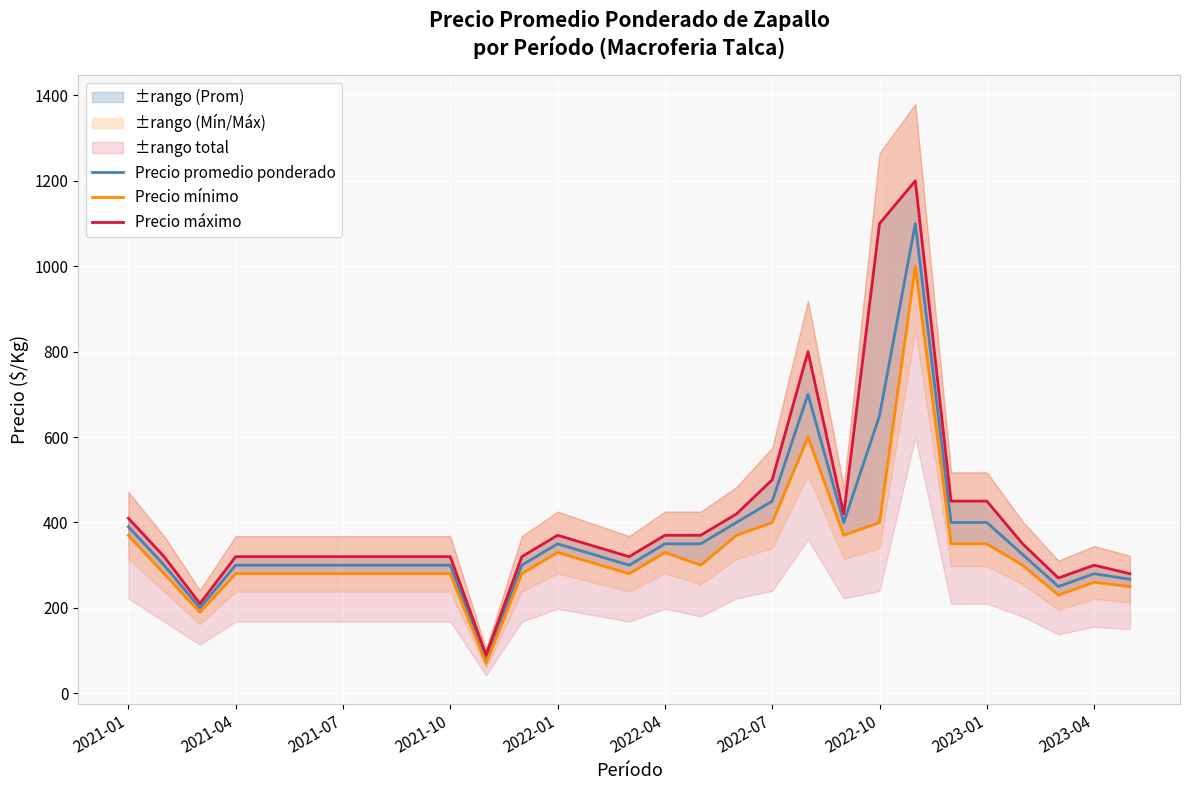

What is the lowest value of the Precio promedio ponderado series?

80